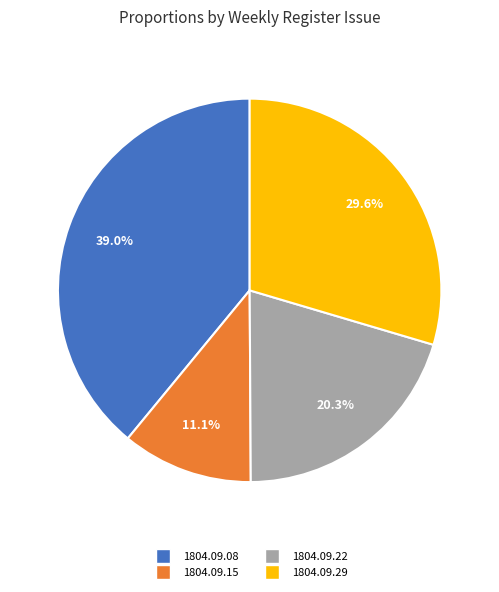

How many segments does this pie chart have?

4